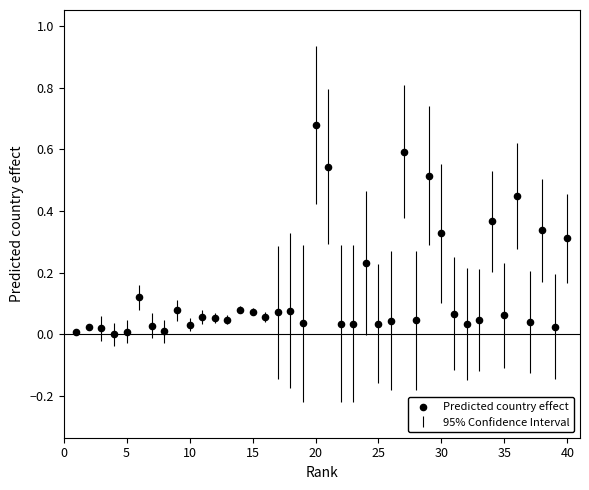

What is the range of X values (max minus min)?

39.0